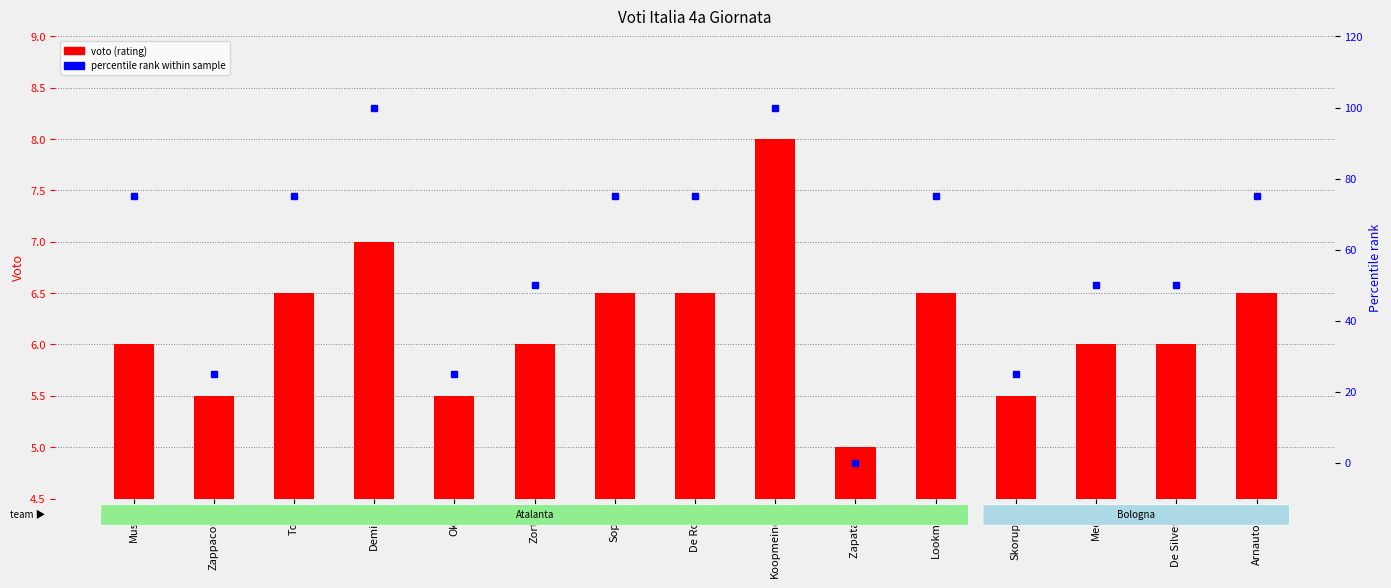

At how many categories does at least one series exceed 49?

11